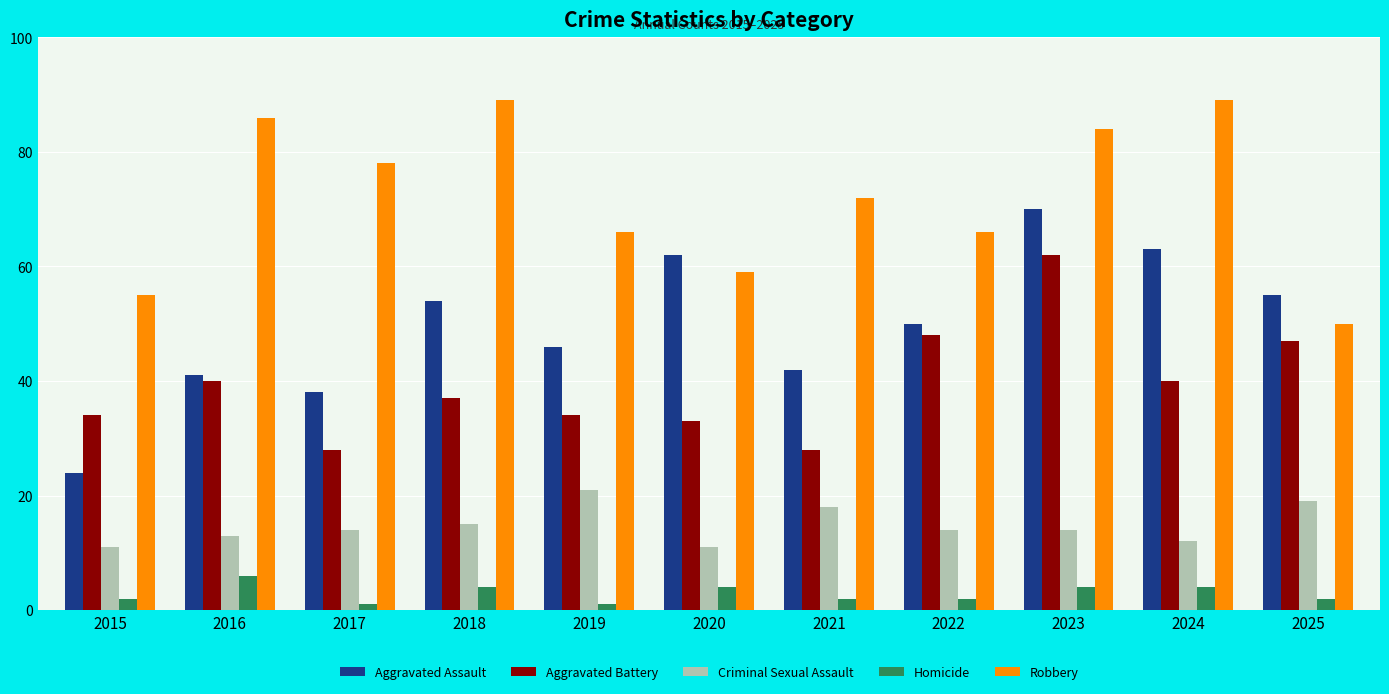

What is the difference between the highest and lowest values at 2022?

64